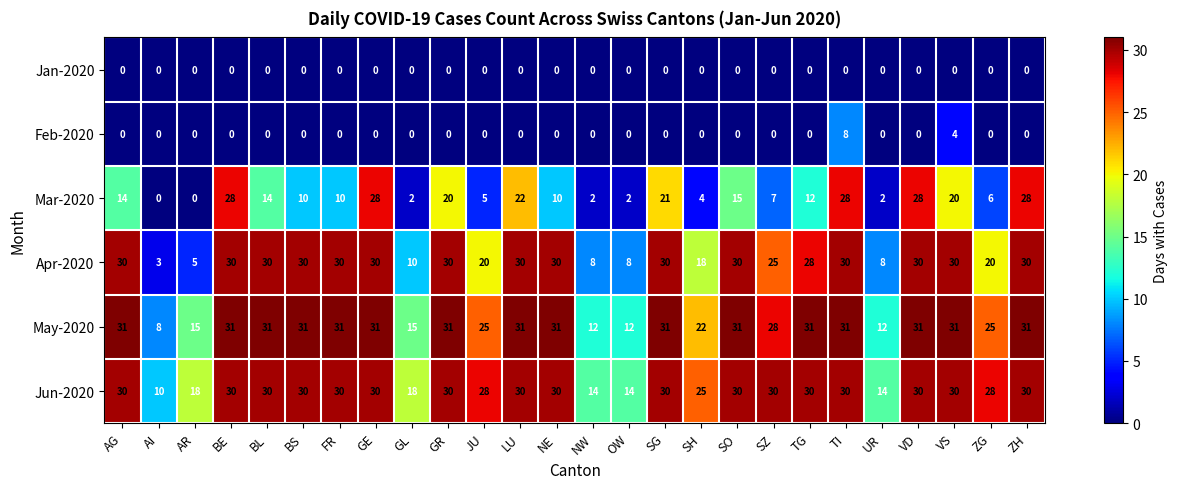

What is the maximum value for Feb-2020?

8